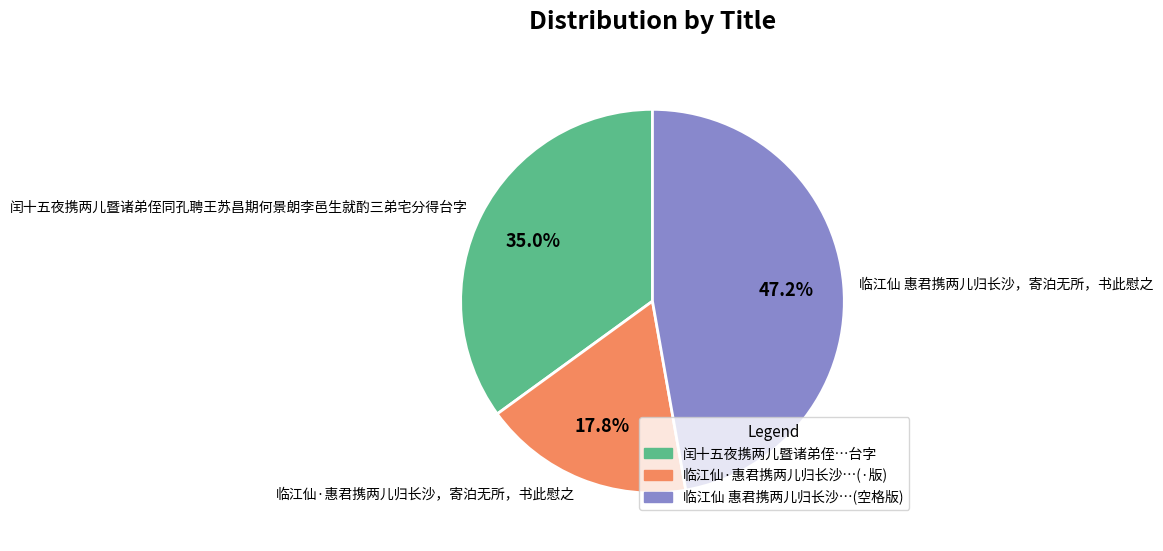

What portion of the pie excludes 临江仙 惠君携两儿归长沙，寄泊无所，书此慰之?

52.8%